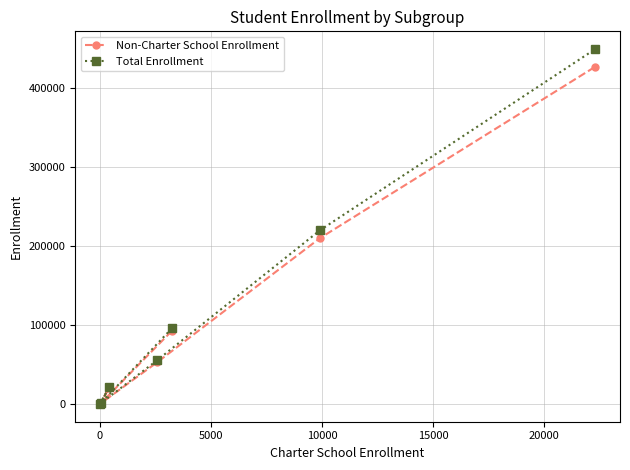

At how many categories does at least one series exceed 9707?

5